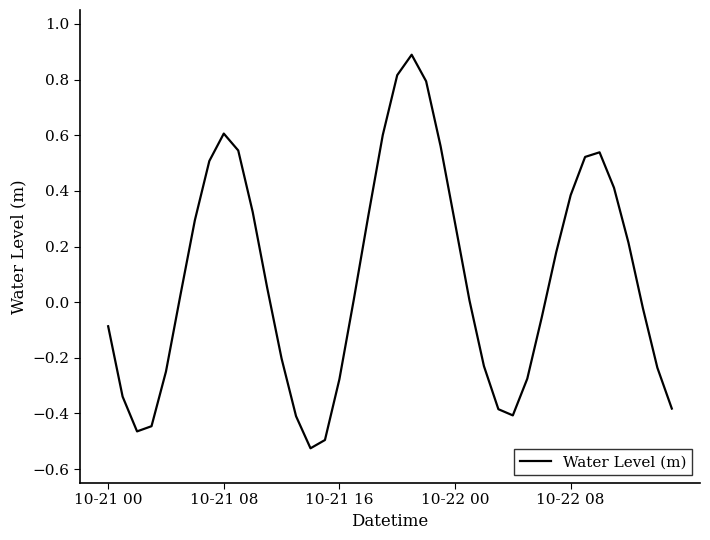

What is the maximum value shown in the chart?

0.9